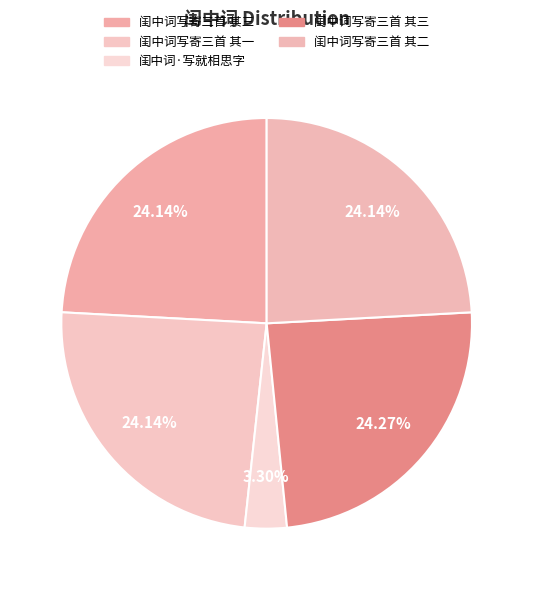

Count the number of slices in the pie.

5